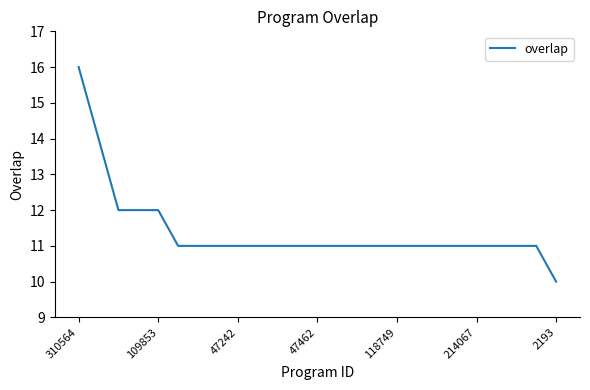

What is the greatest value displayed?

16